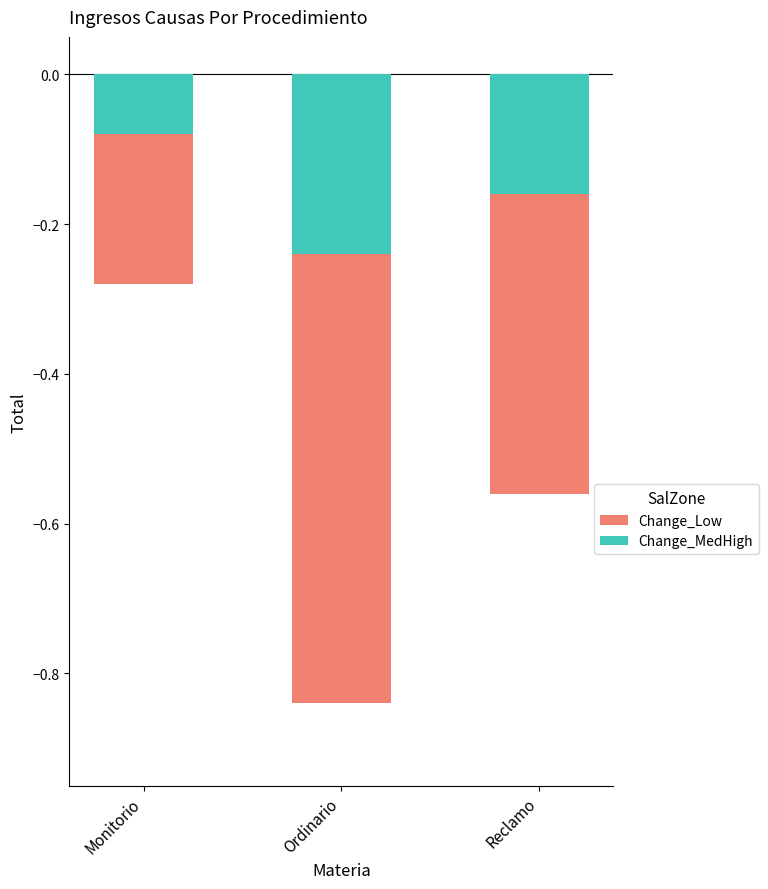

What is the maximum value shown in the chart?

-0.1